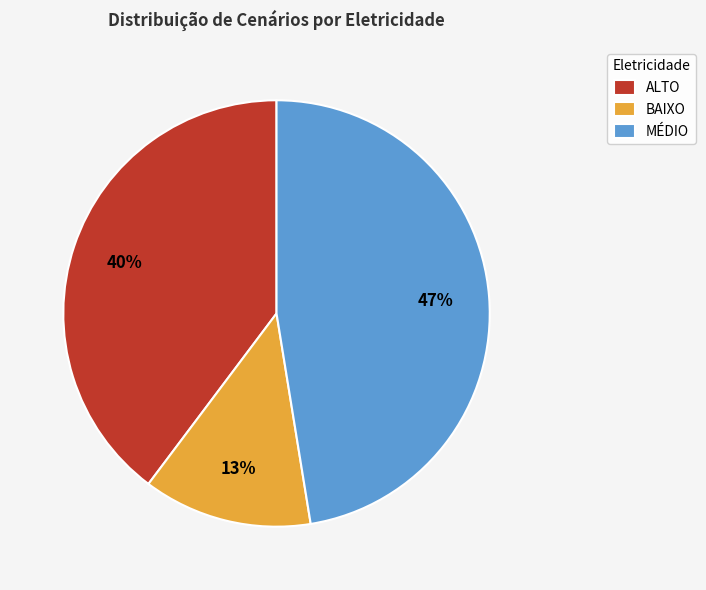

Which category has the biggest portion of the pie?

MÉDIO